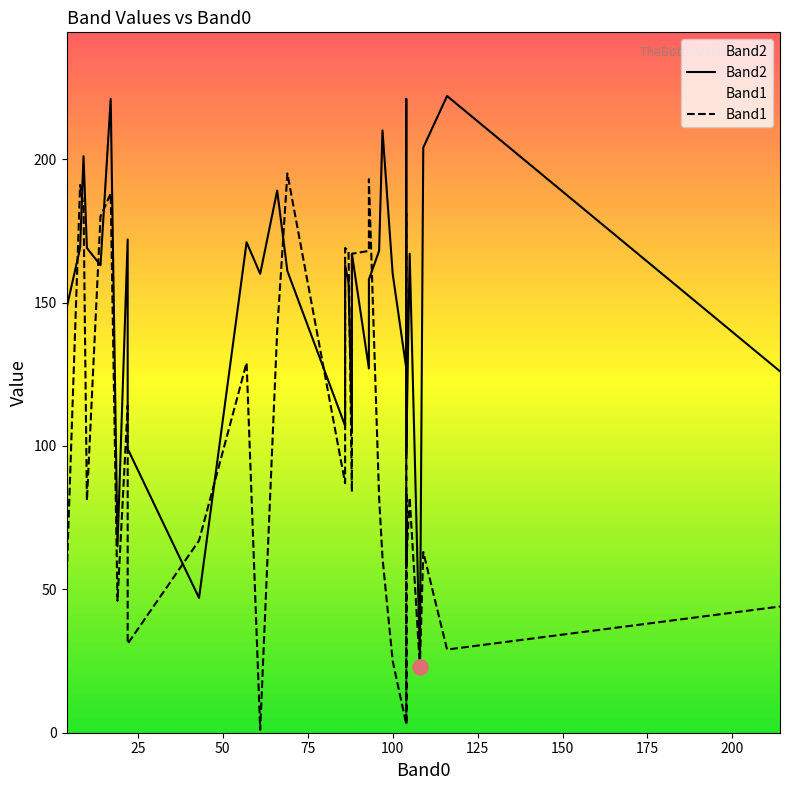

What are all the series names shown in the legend?

Band1, Band2